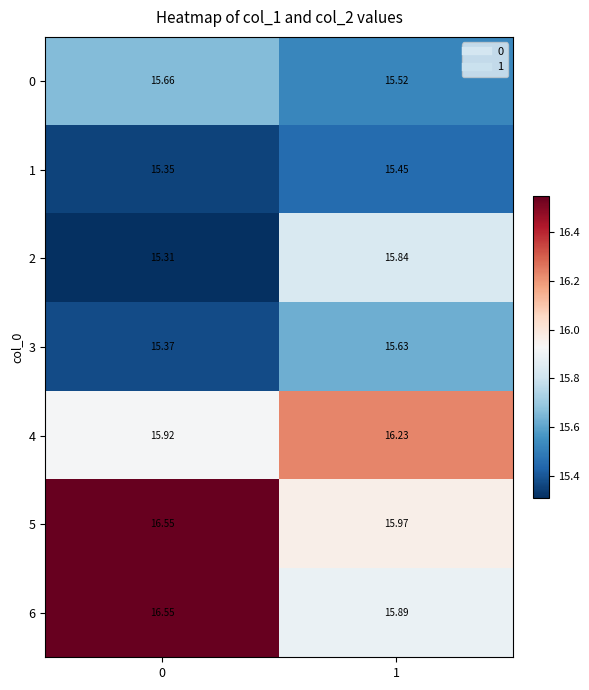

How many series are shown in this chart?

7